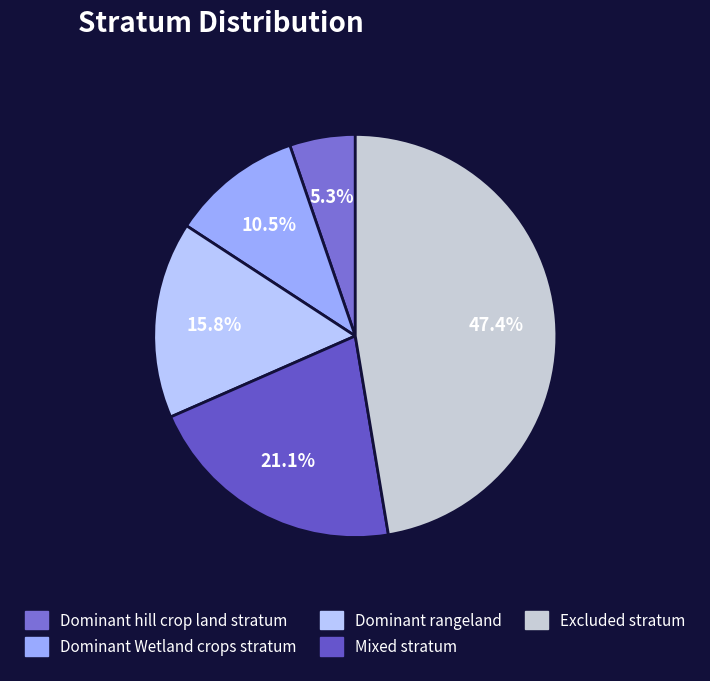

Rank the categories by value from lowest to highest.

Dominant hill crop land stratum, Dominant Wetland crops stratum, Dominant rangeland, Mixed stratum, Excluded stratum